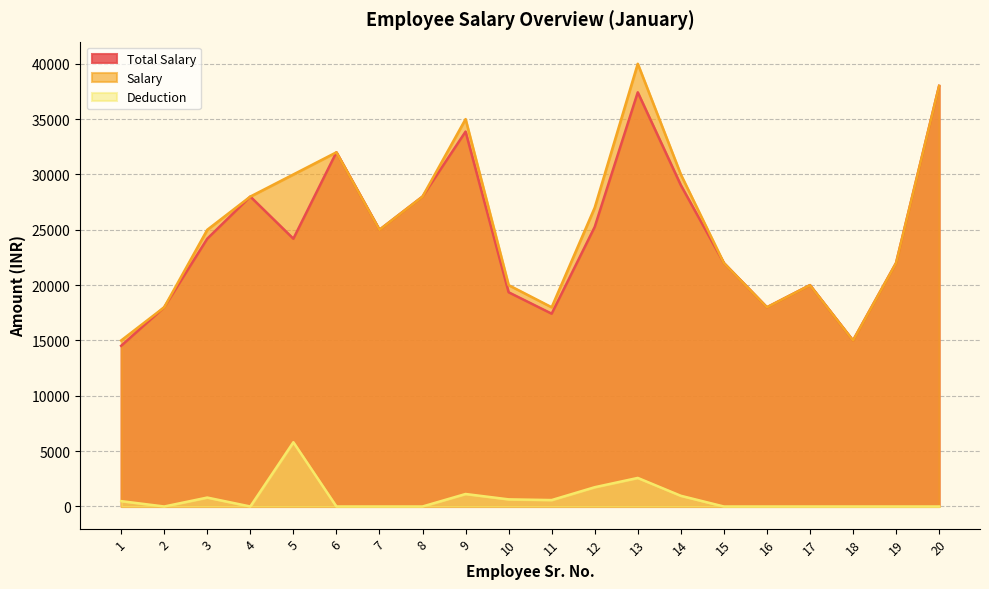

Does the chart display data point markers on the line(s)?

No